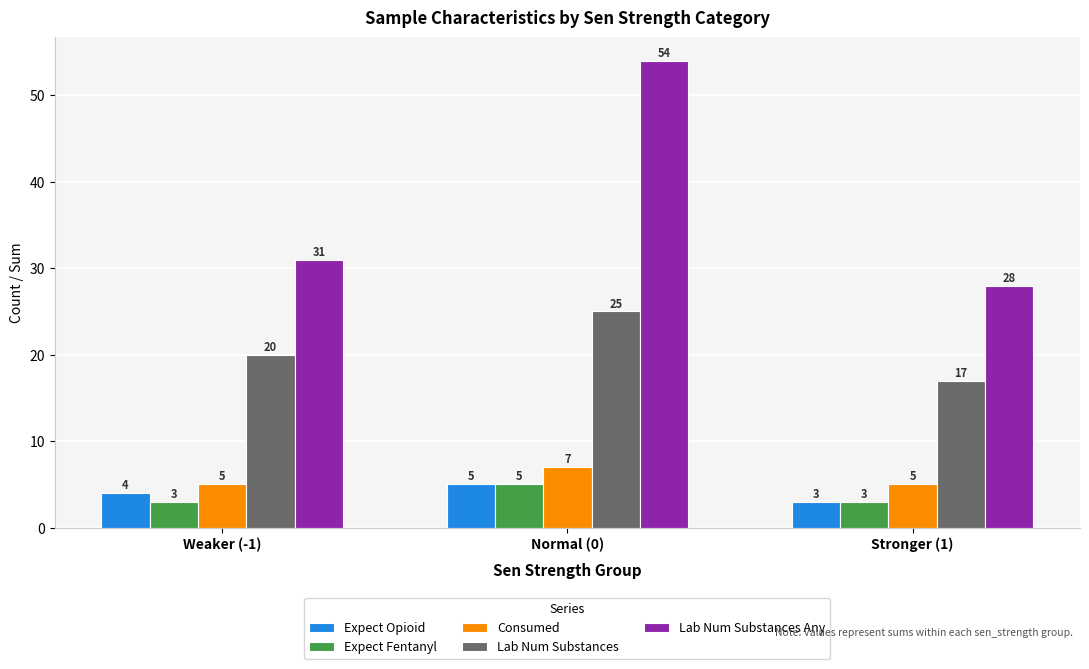

Rank the categories by Lab Num Substances value from lowest to highest.

Stronger (1), Weaker (-1), Normal (0)